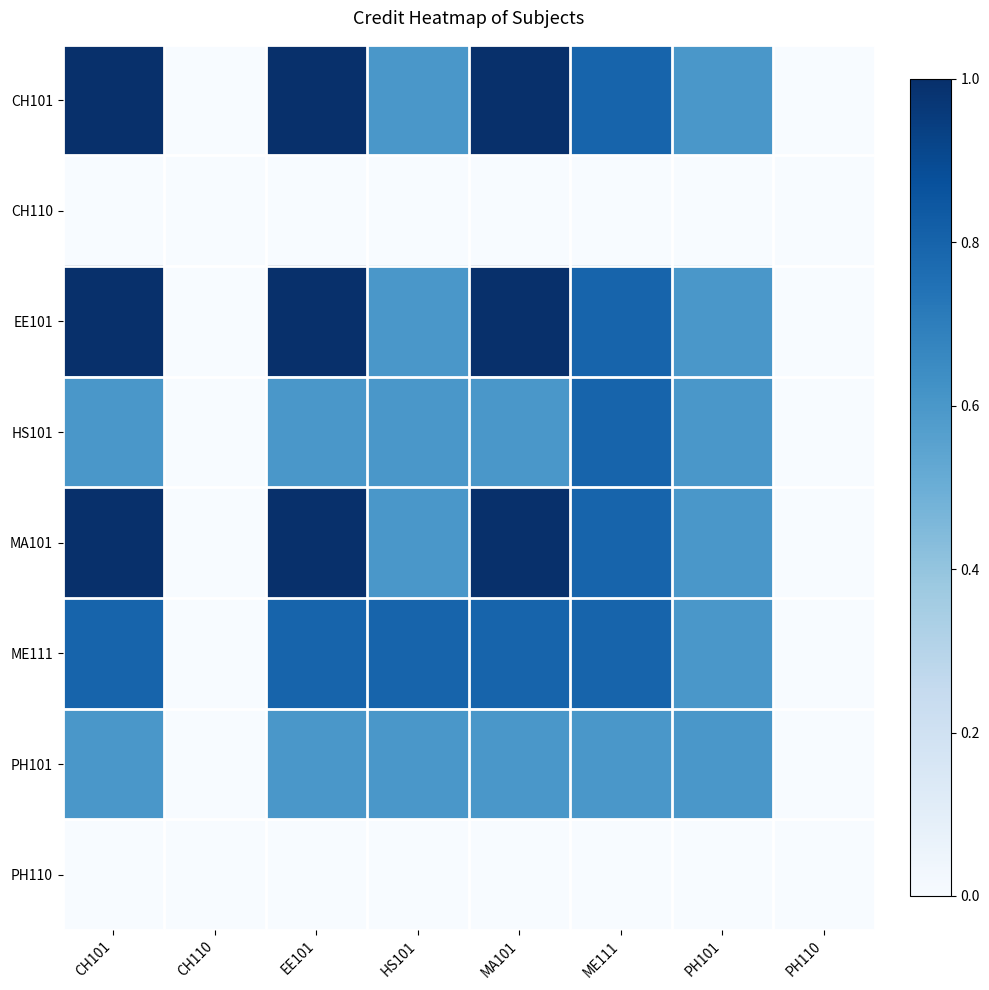

At how many categories does at least one series exceed 0?

6